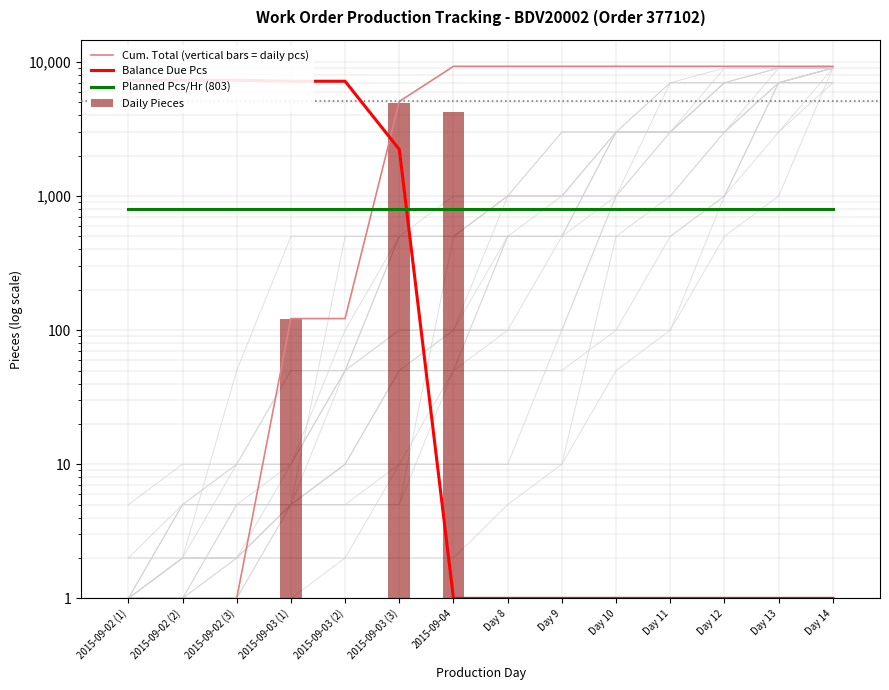

At which label does Planned Pcs/Hr (803) reach its peak?

2015-09-02 (1)